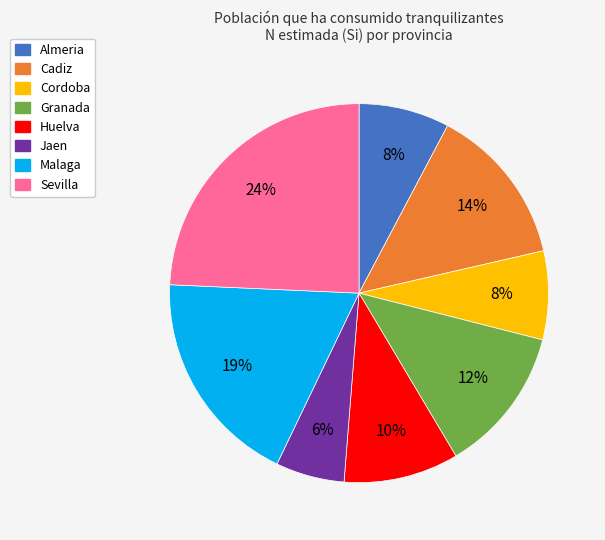

Which slice is the smallest?

Jaen